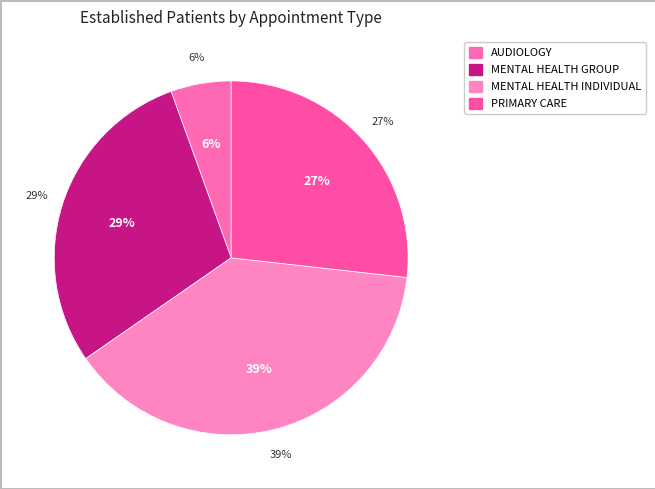

Do DERMATOLOGY and AUDIOLOGY together represent more than half of the pie?

No